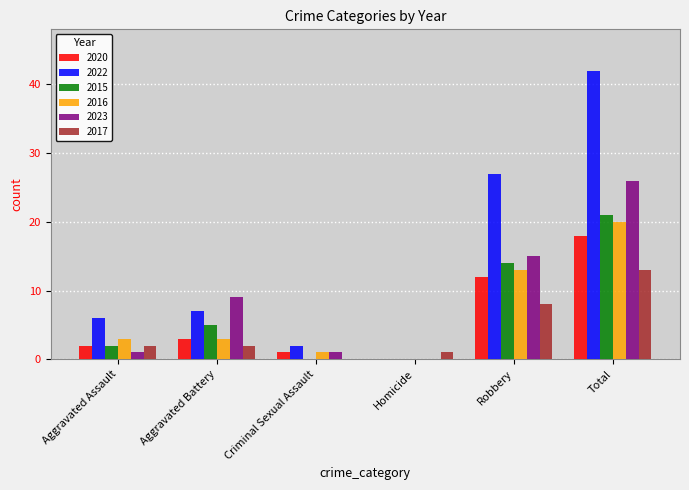

What is the sum of the 2022 values at Total and Criminal Sexual Assault?

44